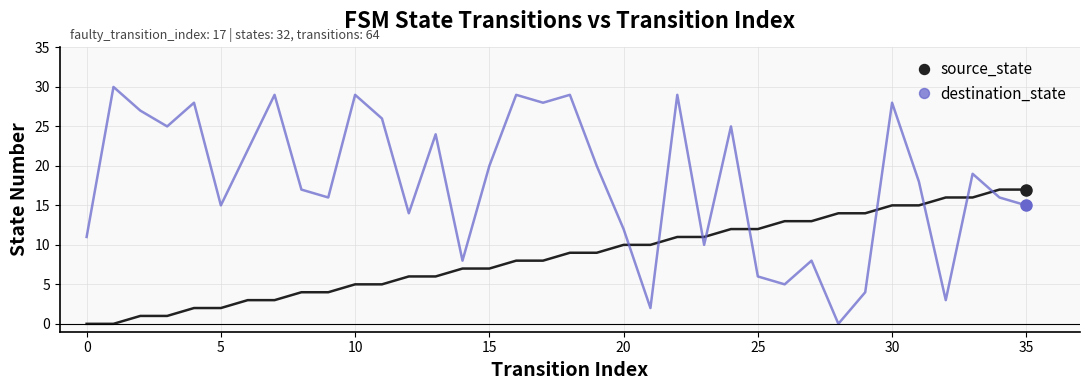

List the series in order of their peak value, highest first.

destination_state, source_state